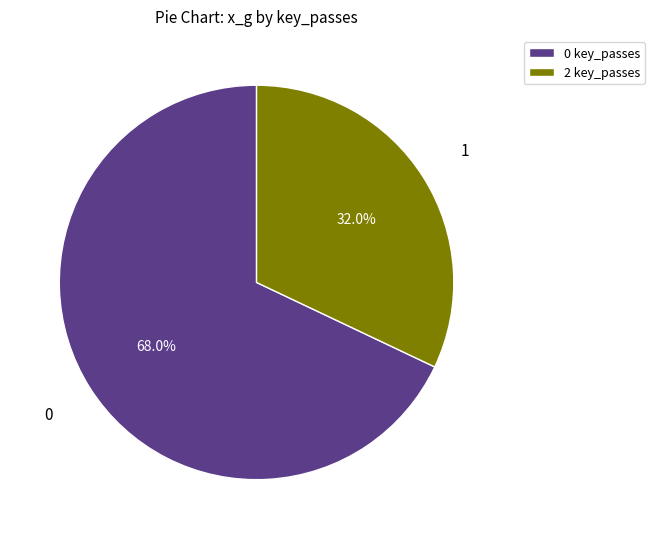

What percentage is the 0 key_passes slice, to the nearest percent?

68%